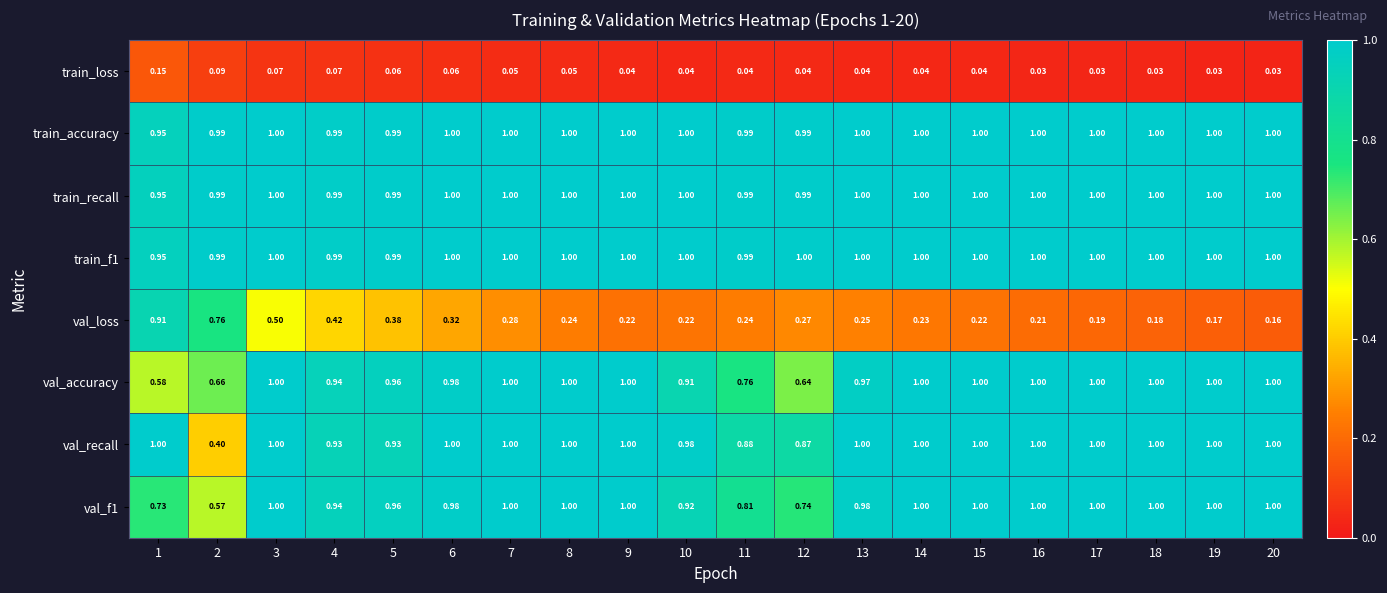

Which series has the widest spread of values?

val_loss